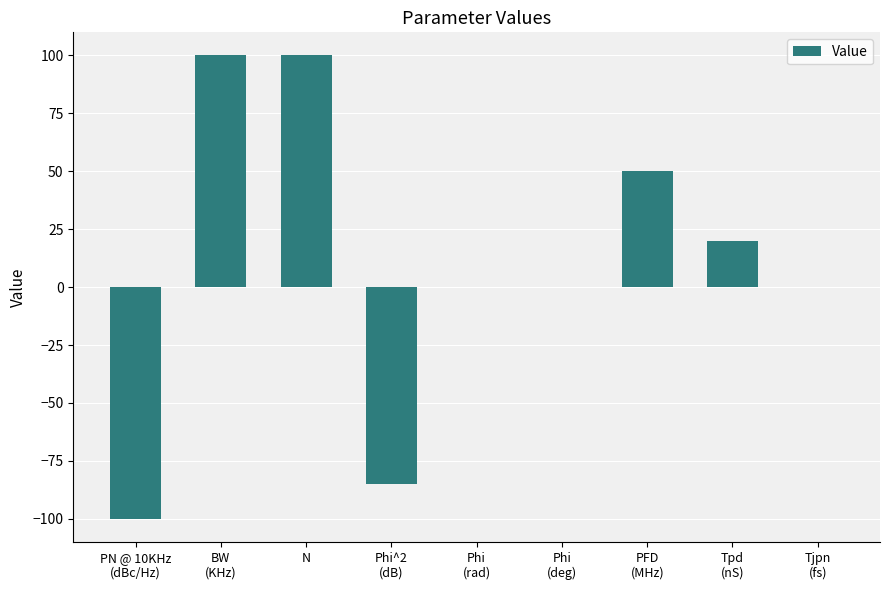

What is the maximum value shown in the chart?

100.0